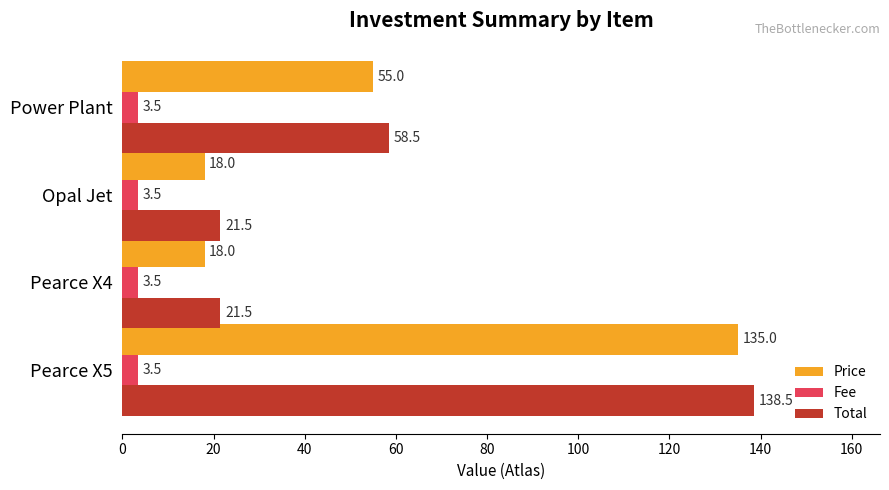

What is the difference between the highest and lowest values at Opal Jet?

18.0